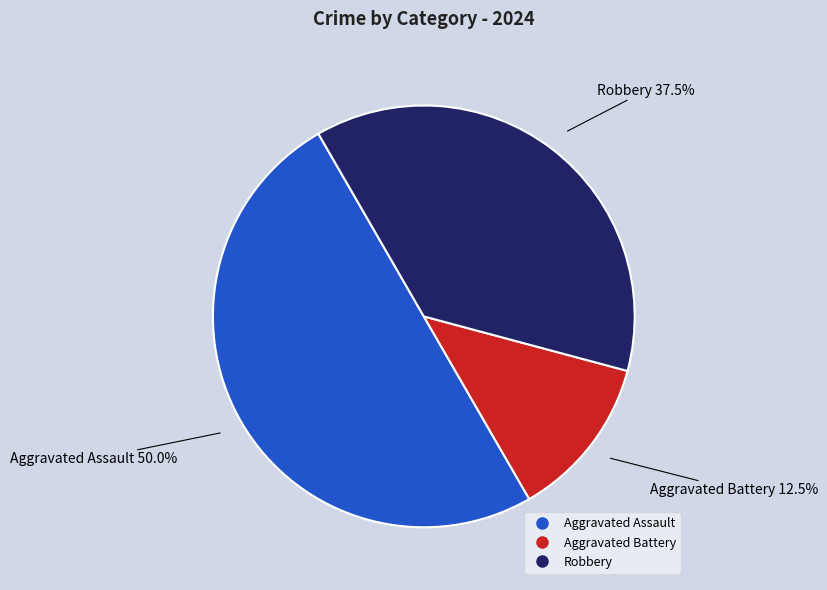

What percentage is NOT represented by Aggravated Battery?

87.5%